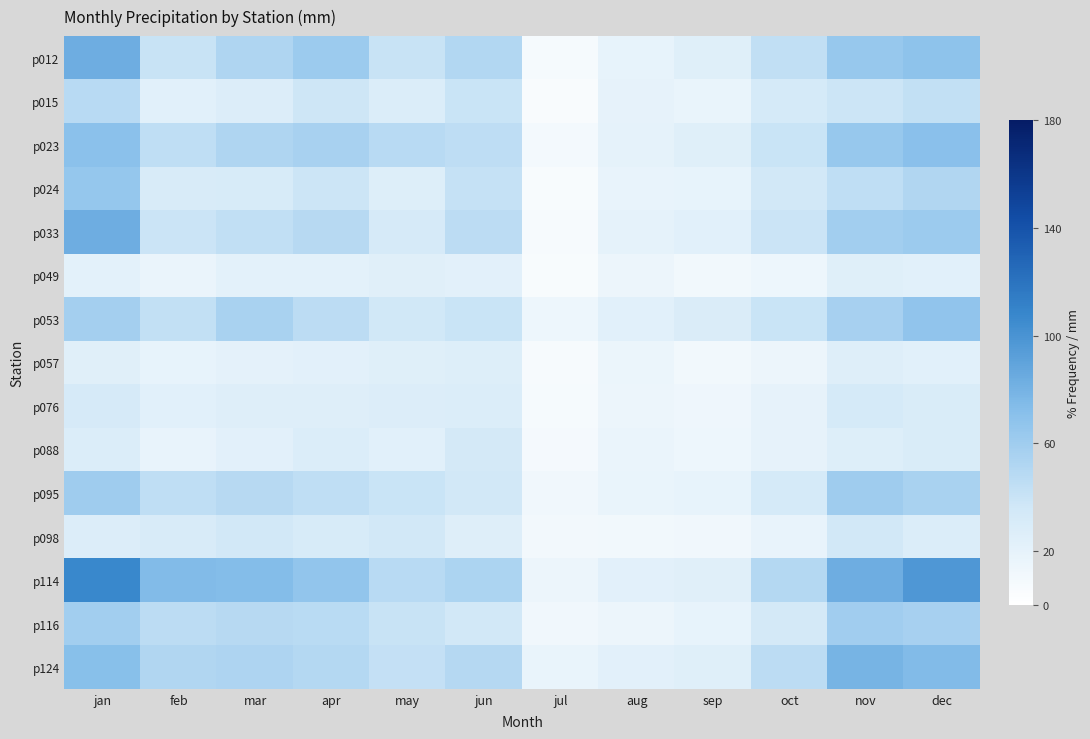

Reading left to right, what are all the values shown in this chart?

p012: jan=83.6	feb=40.7	mar=52.5	apr=61.9	may=40.6	jun=51.0	jul=7.9	aug=18.8	sep=24.7	oct=43.8	nov=64.5	dec=68.8
p015: jan=48.3	feb=23.8	mar=27.2	apr=37.3	may=27.8	jun=39.9	jul=5.0	aug=19.1	sep=17.4	oct=32.4	nov=38.7	dec=43.0
p023: jan=69.9	feb=44.8	mar=52.7	apr=56.2	may=48.5	jun=45.0	jul=9.4	aug=20.3	sep=25.1	oct=39.8	nov=64.1	dec=70.6
p024: jan=65.2	feb=30.4	mar=31.2	apr=38.3	may=26.5	jun=42.0	jul=5.6	aug=18.1	sep=18.4	oct=35.0	nov=44.6	dec=51.7
p033: jan=83.5	feb=39.0	mar=43.9	apr=48.8	may=32.3	jun=45.9	jul=7.6	aug=20.4	sep=23.6	oct=38.9	nov=58.8	dec=61.4
p049: jan=21.6	feb=16.4	mar=21.9	apr=22.3	may=24.1	jun=23.1	jul=5.8	aug=14.9	sep=10.8	oct=14.2	nov=24.9	dec=23.6
p053: jan=57.9	feb=43.1	mar=54.9	apr=46.2	may=36.1	jun=39.9	jul=14.2	aug=23.4	sep=29.1	oct=39.4	nov=56.6	dec=67.0
p057: jan=24.1	feb=18.7	mar=20.8	apr=22.9	may=25.0	jun=26.6	jul=6.9	aug=15.8	sep=11.1	oct=15.4	nov=25.6	dec=23.7
p076: jan=31.7	feb=23.5	mar=25.9	apr=25.4	may=27.0	jun=28.6	jul=8.4	aug=15.0	sep=12.7	oct=19.5	nov=32.5	dec=30.0
p088: jan=28.4	feb=17.7	mar=22.5	apr=27.7	may=23.9	jun=33.5	jul=8.6	aug=16.7	sep=13.8	oct=19.1	nov=26.3	dec=30.1
p095: jan=60.3	feb=44.4	mar=49.1	apr=44.5	may=39.5	jun=35.8	jul=11.9	aug=16.9	sep=18.7	oct=32.5	nov=59.9	dec=55.5
p098: jan=26.8	feb=30.9	mar=34.5	apr=31.2	may=35.5	jun=25.7	jul=9.9	aug=10.9	sep=11.5	oct=17.9	nov=35.4	dec=28.1
p114: jan=107.4	feb=74.0	mar=73.6	apr=66.1	may=48.0	jun=53.7	jul=15.3	aug=23.0	sep=24.1	oct=50.3	nov=83.4	dec=97.5
p116: jan=58.8	feb=45.9	mar=48.5	apr=47.3	may=40.8	jun=35.5	jul=11.3	aug=15.2	sep=18.3	oct=33.5	nov=59.1	dec=56.5
p124: jan=71.3	feb=51.8	mar=53.1	apr=50.0	may=42.7	jun=49.8	jul=17.2	aug=22.8	sep=25.2	oct=45.8	nov=79.4	dec=74.2